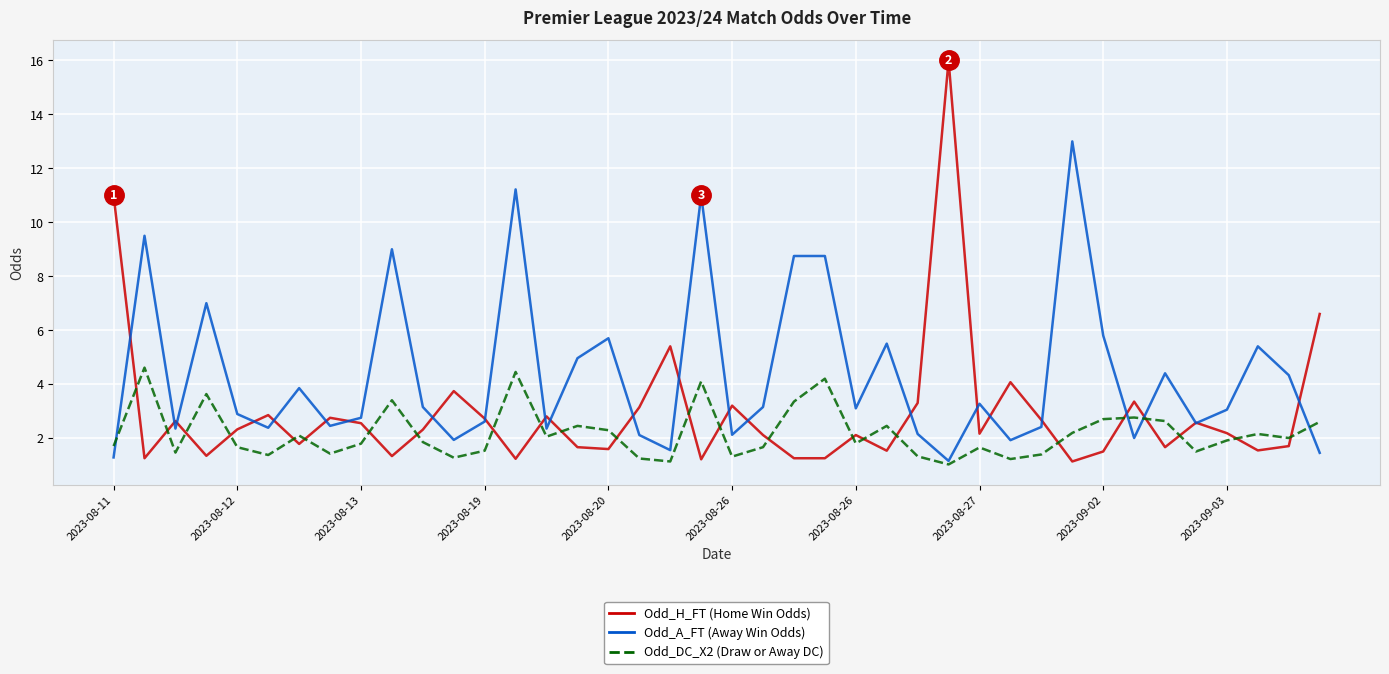

What is the maximum value shown in the chart?

16.0